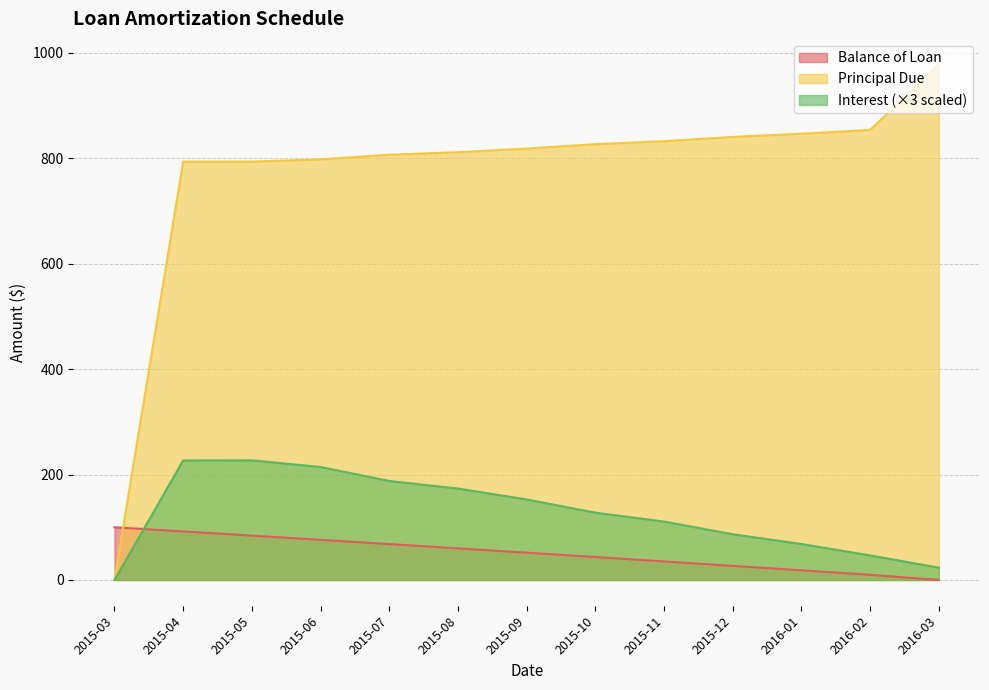

The Balance of Loan series shows 105.2 at 2015-08. True or false?

False